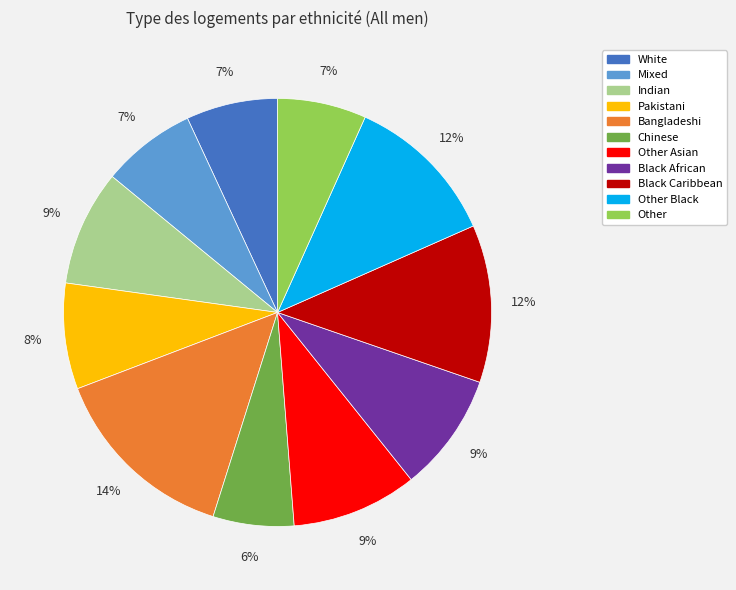

To the nearest percent, what is the difference between the largest and smallest slice percentages?

8%